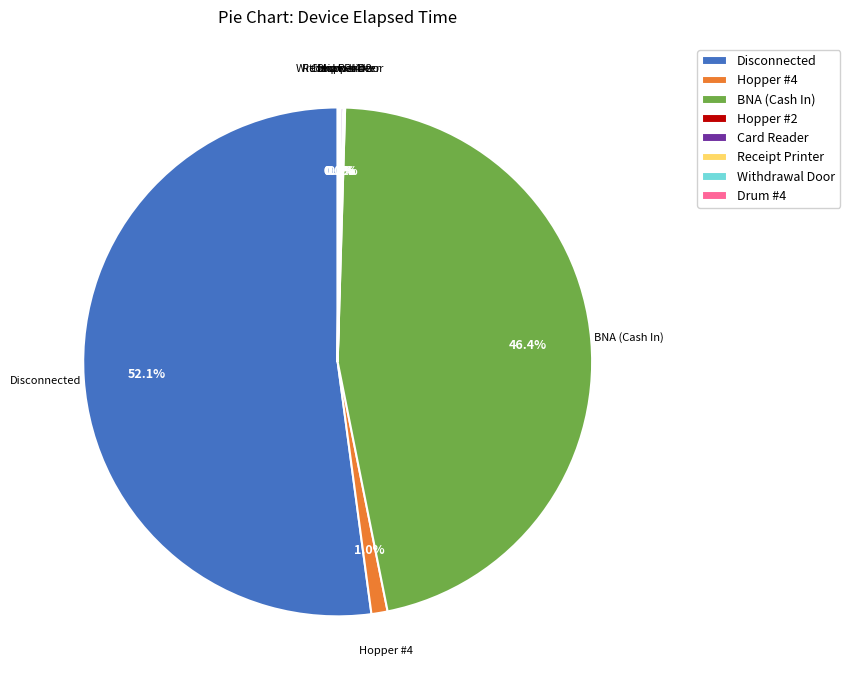

To the nearest percent, what is the average slice percentage?

12%